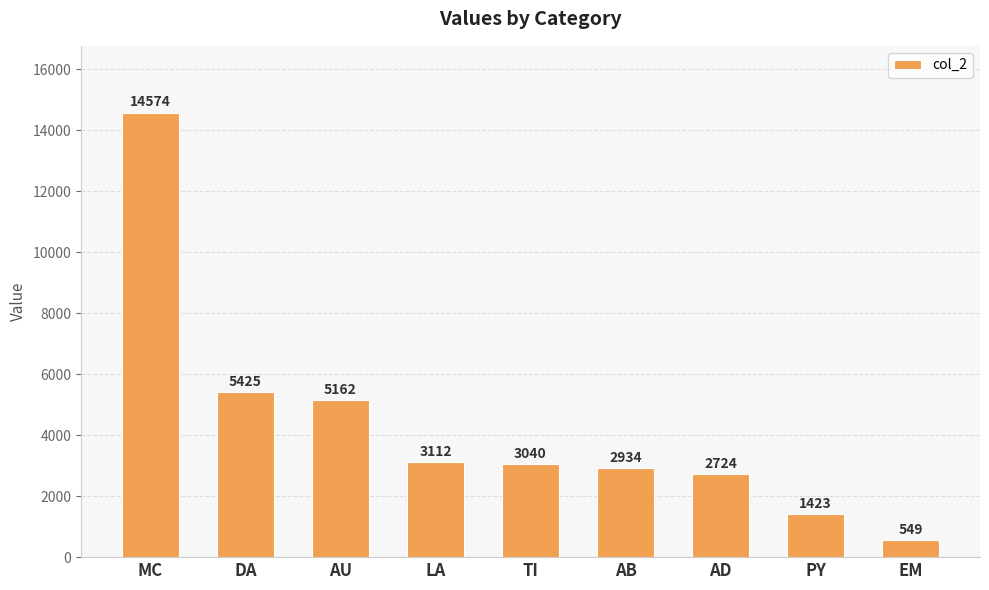

What is the difference between the second highest and second lowest values?

4002